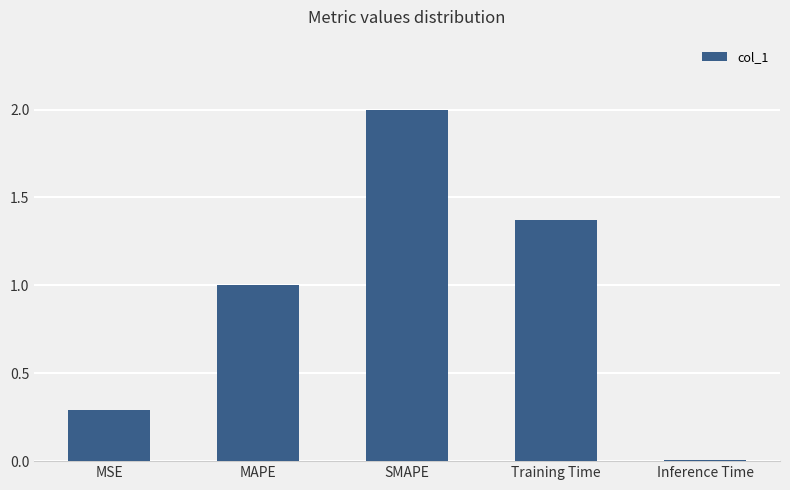

Rank the categories by value from highest to lowest.

SMAPE, Training Time, MAPE, MSE, Inference Time